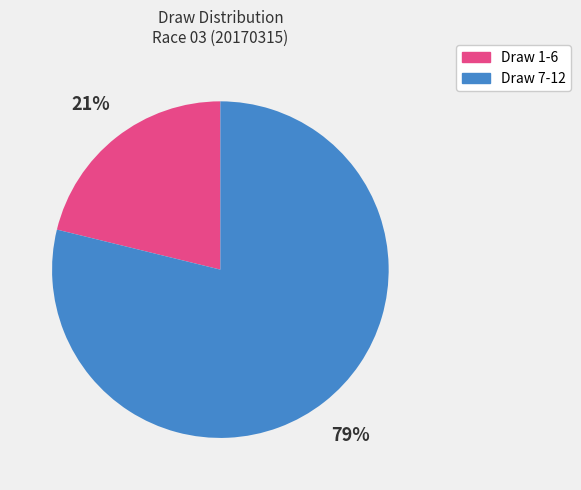

To the nearest percent, what is the difference between the largest and smallest slice percentages?

58%